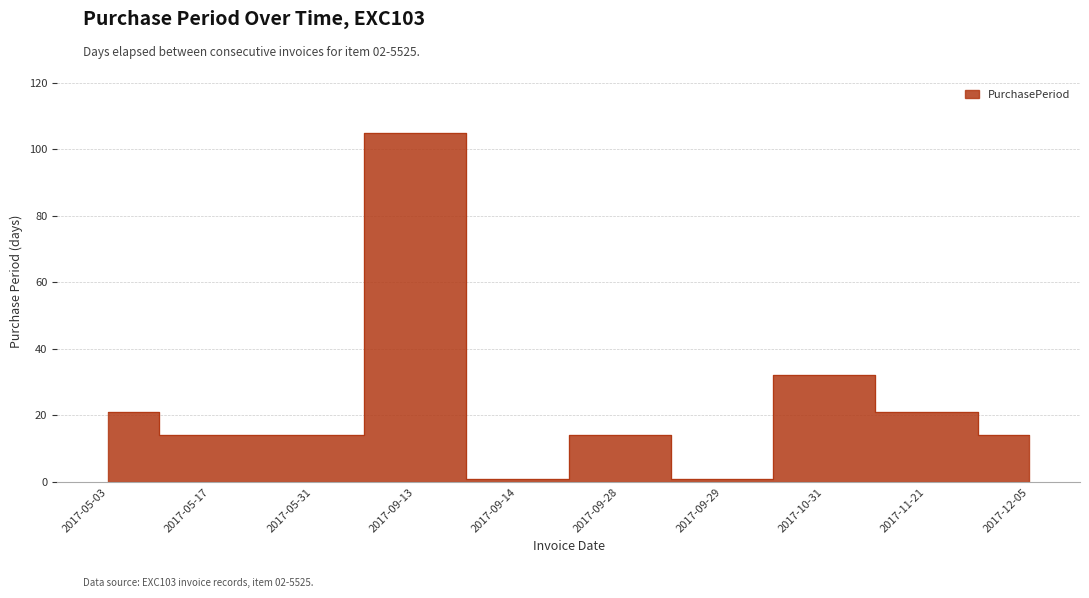

True or false: the data shows 1 at 2017-09-14.

True